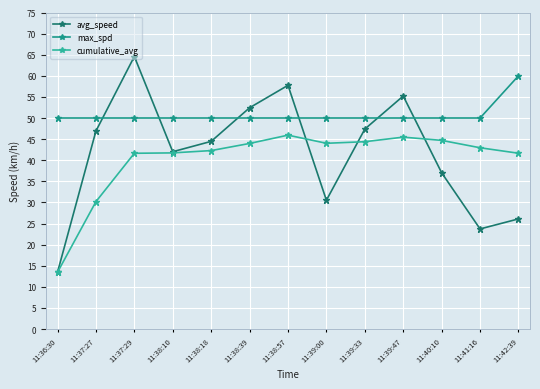

Does the chart have visible grid lines?

Yes